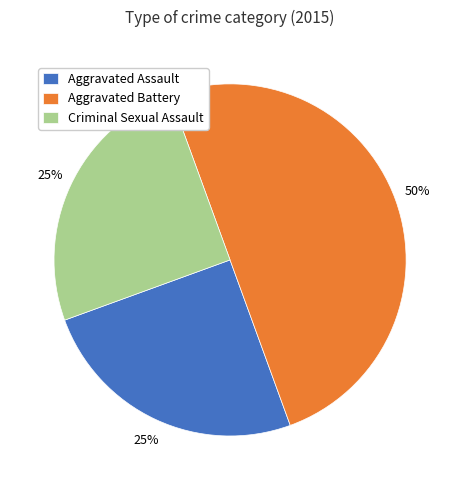

Which slice is the largest?

Aggravated Battery